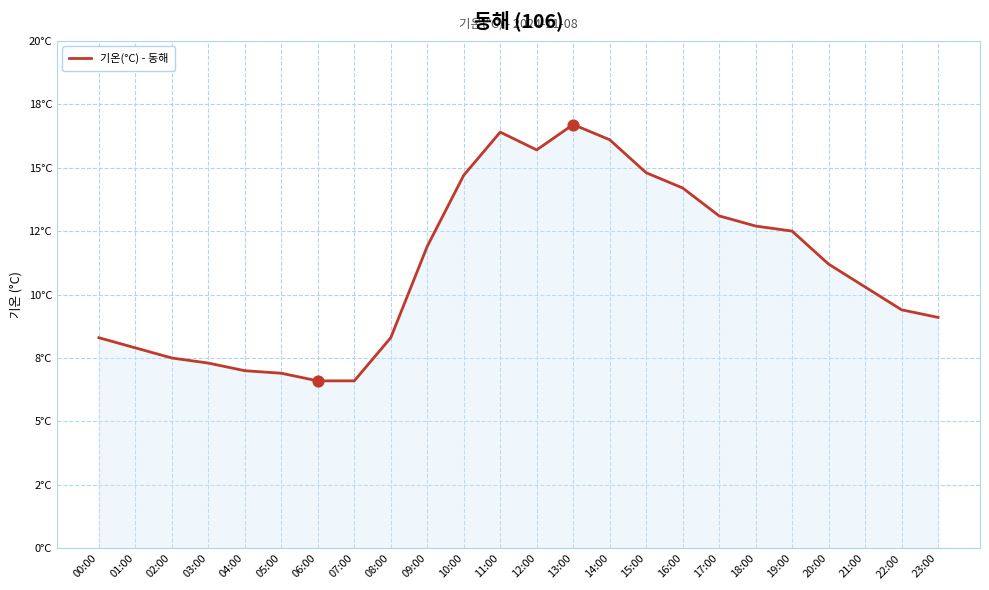

Between 12:00 and 20:00, which is larger?

12:00